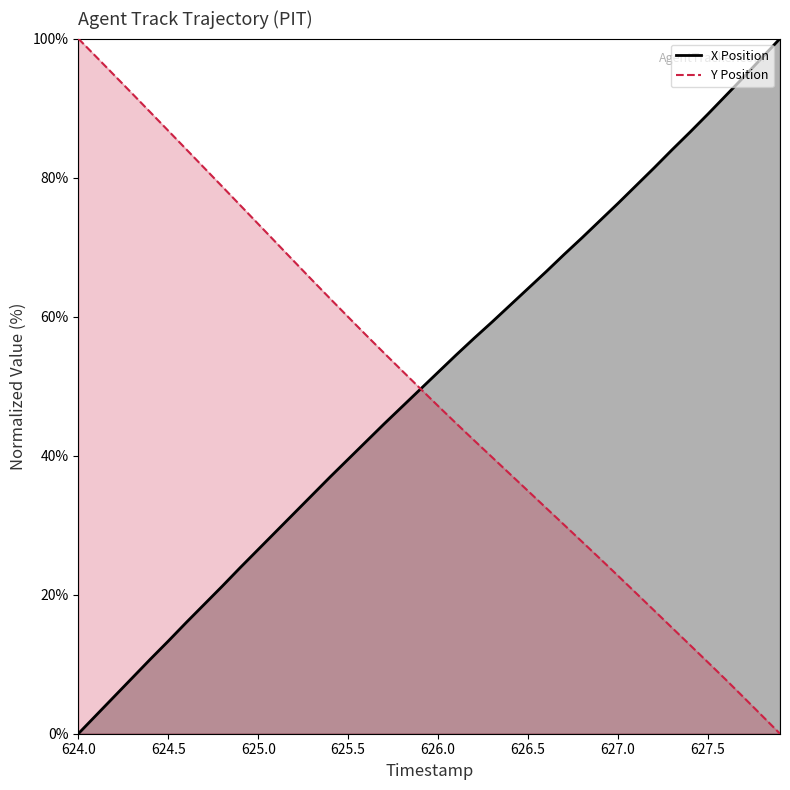

Which series has the largest total across all categories?

X